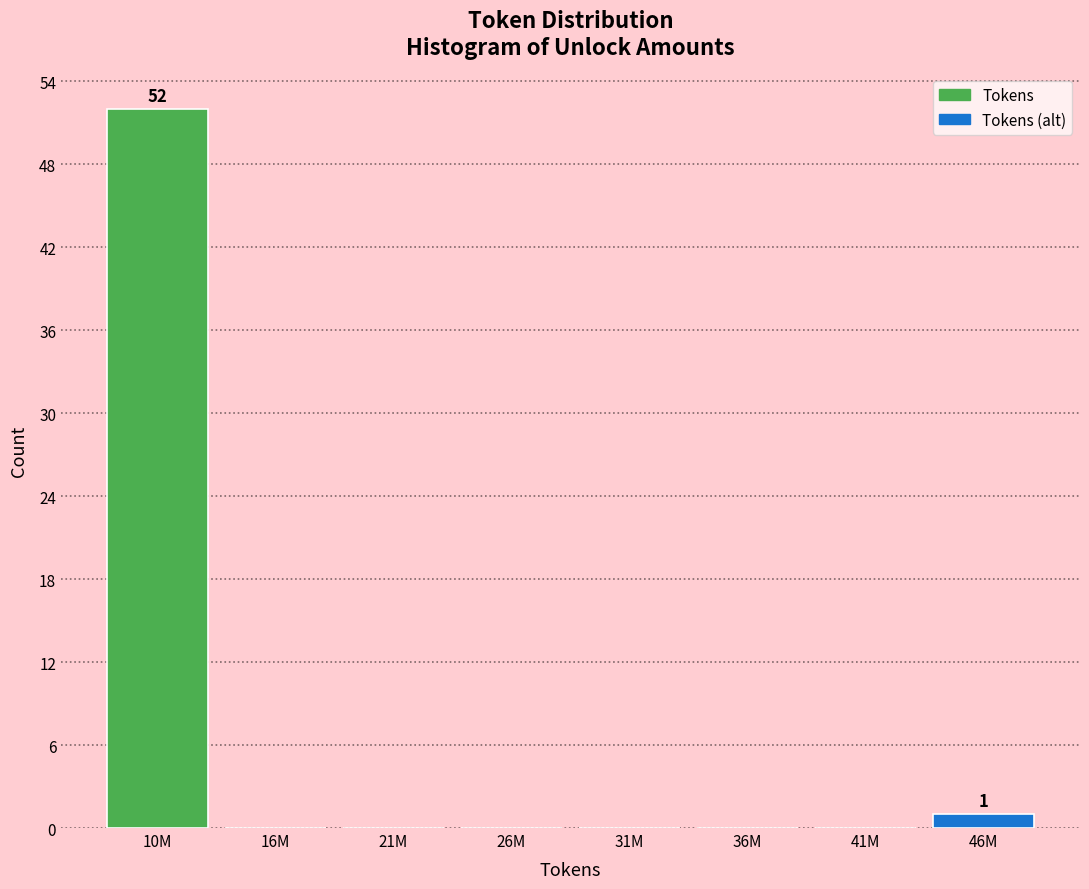

Reading right to left, extract all data points from this chart.

46M=1	41M=0	36M=0	31M=0	26M=0	21M=0	16M=0	10M=52